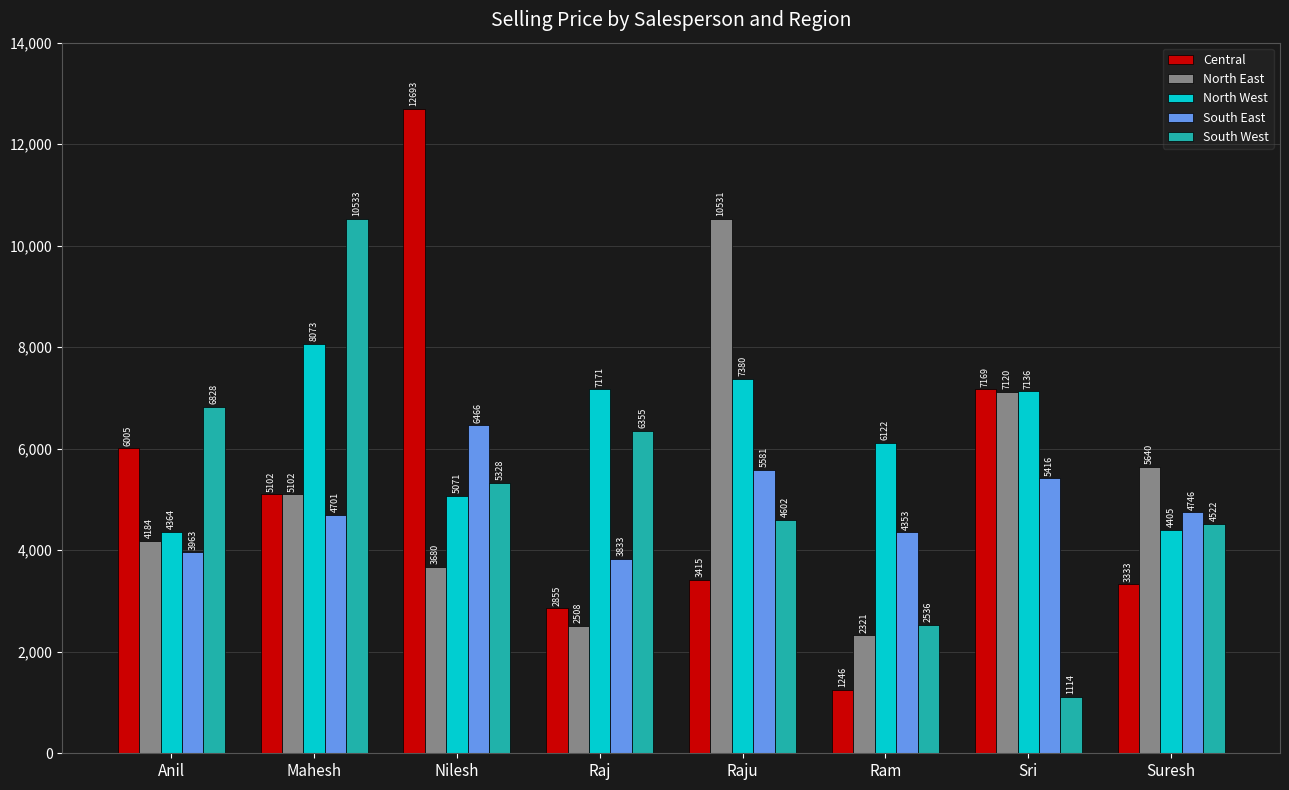

At which label is South East closest to 5149?

Sri